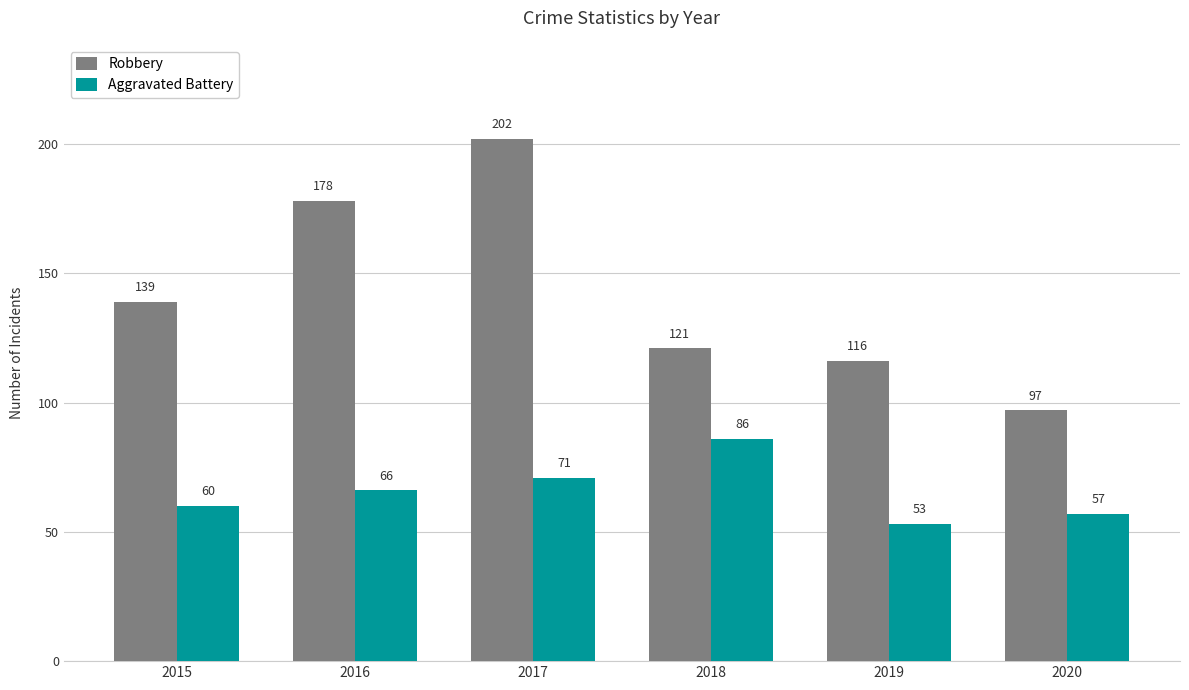

What is the sum of all Aggravated Battery values?

393